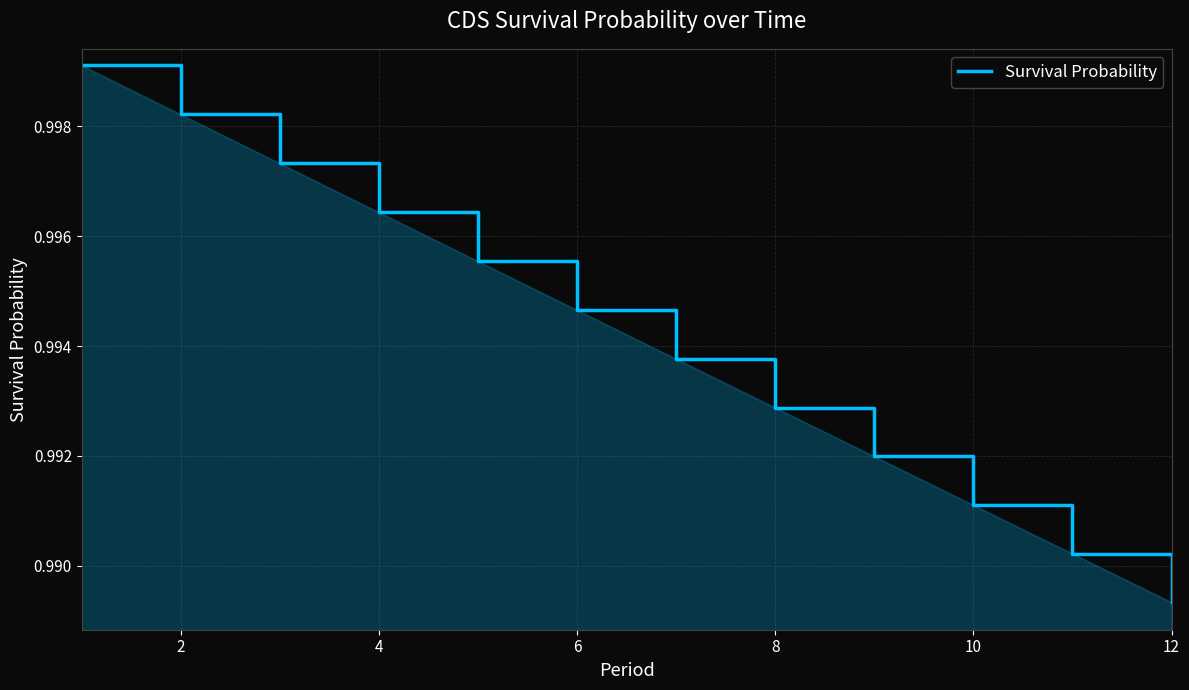

Is this an area chart (filled region under the line)?

Yes